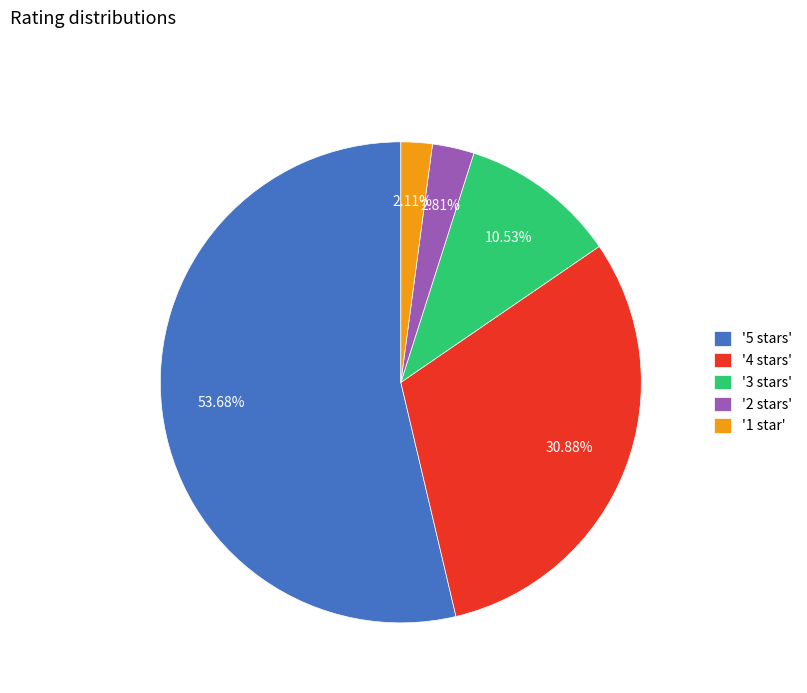

Rank the categories by value from highest to lowest.

'5 stars', '4 stars', '3 stars', '2 stars', '1 star'